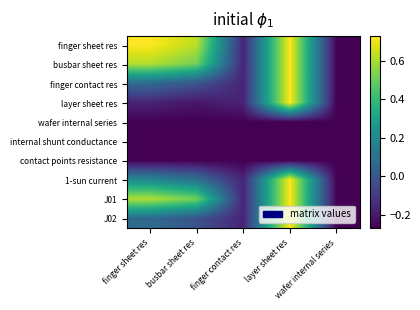

How many data points does each series have?

5